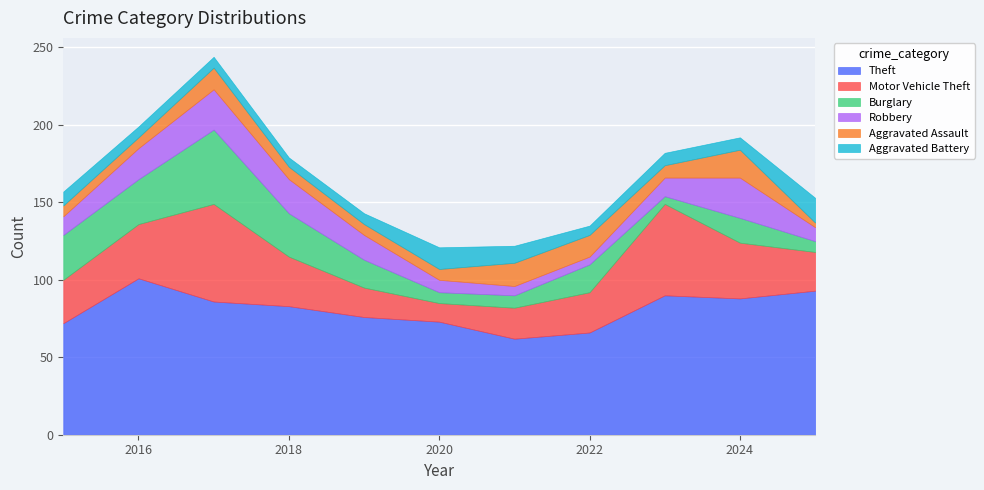

Reading left to right, extract all data points from this chart.

Theft: 72	101	86	83	76	73	62	66	90	88	93
Motor Vehicle Theft: 28	35	63	32	19	12	20	26	59	36	25
Burglary: 29	29	48	28	18	7	8	18	5	16	7
Robbery: 12	20	26	22	16	8	6	5	12	26	9
Aggravated Assault: 7	7	14	8	7	7	15	14	8	18	3
Aggravated Battery: 9	7	7	6	7	14	11	6	8	8	16